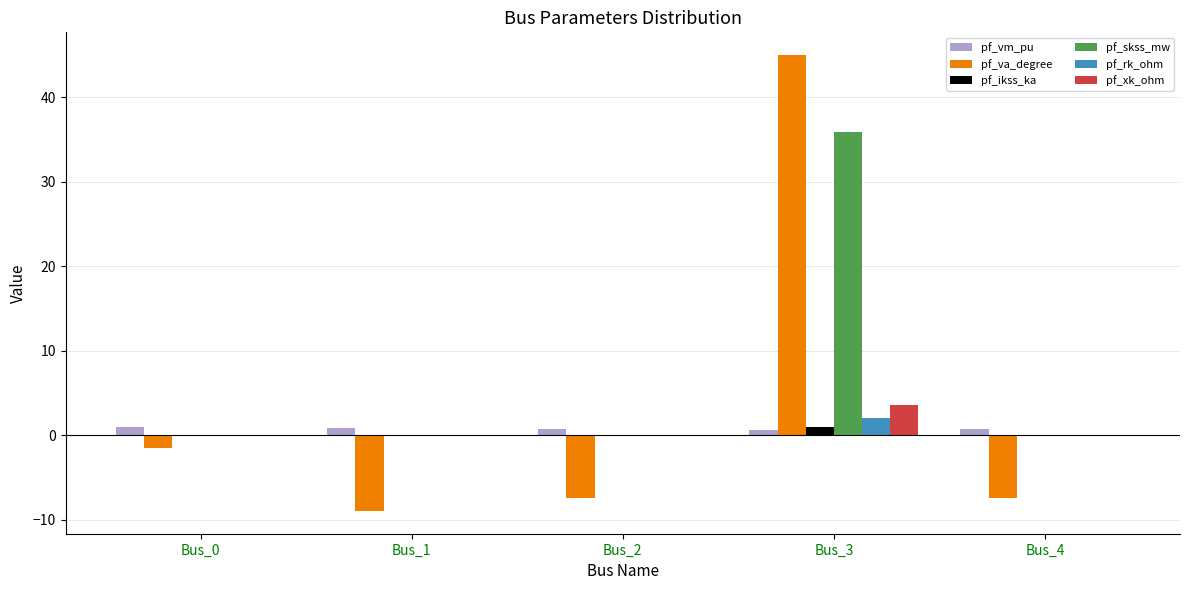

At which category is the sum across all series the highest?

Bus_3